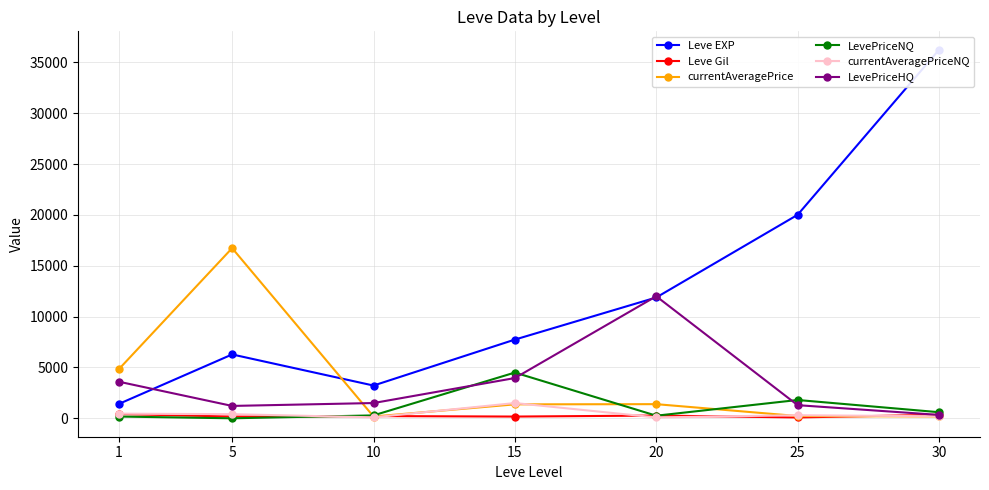

Which has a higher value, 5 or 15?

15